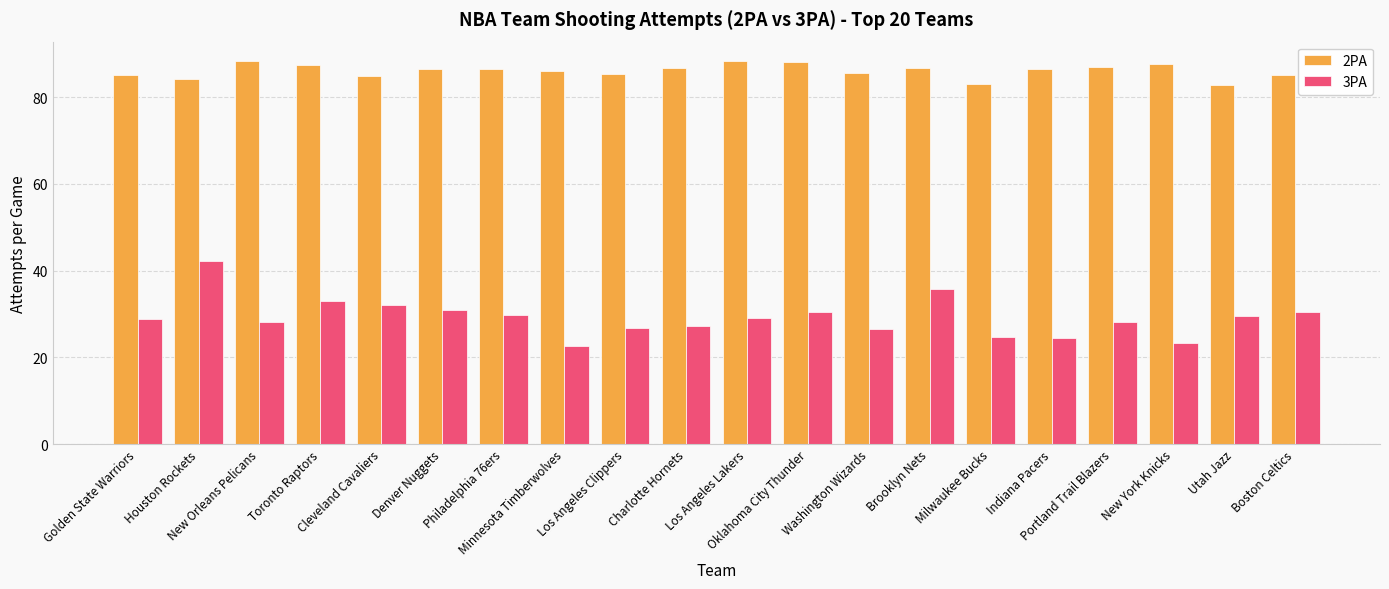

Which series has the widest spread of values?

3PA